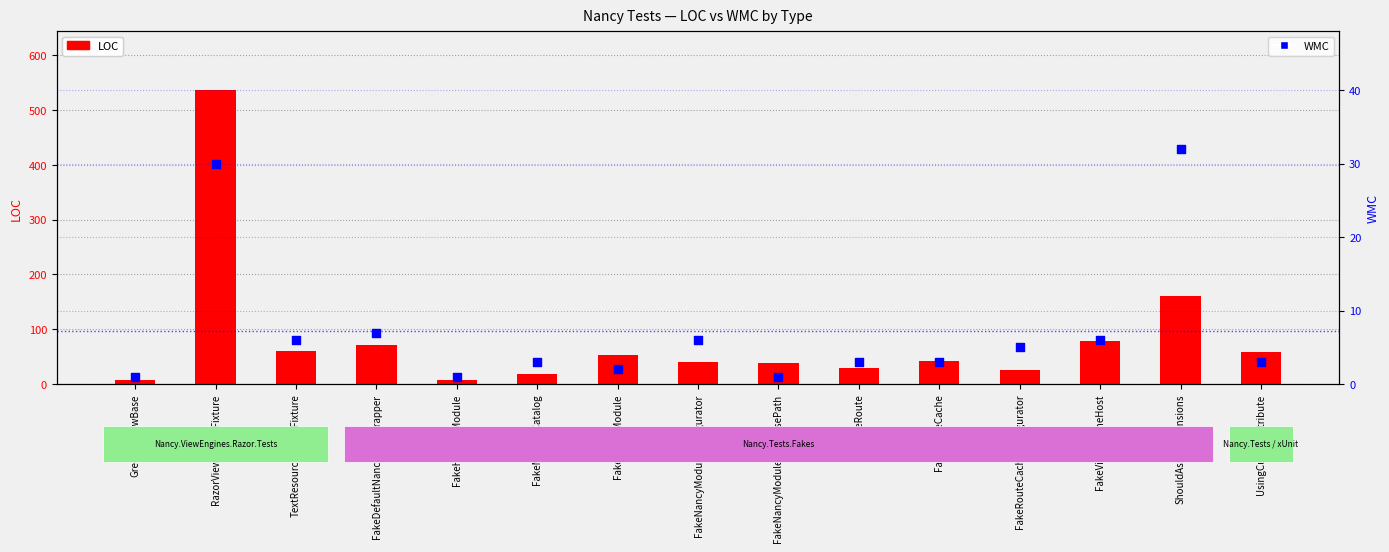

Which series contains the highest Y value?

LOC